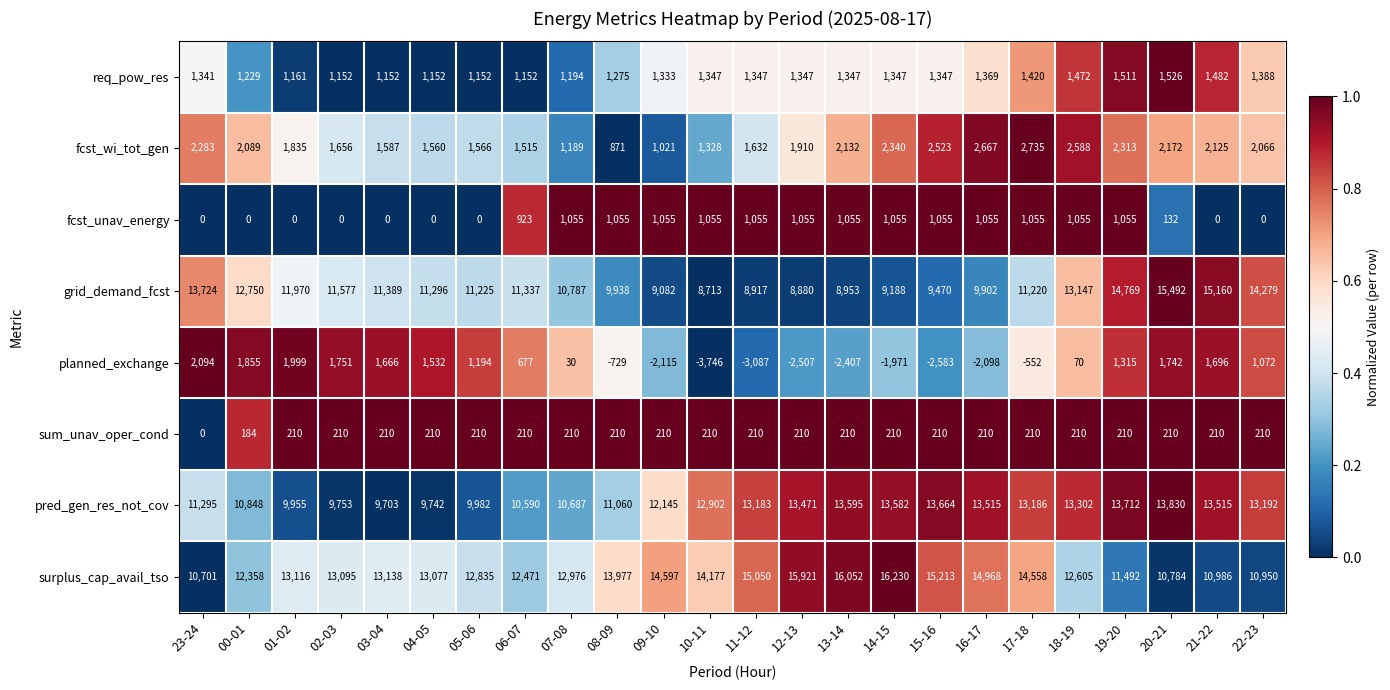

How many data points in planned_exchange are less than 677?

12